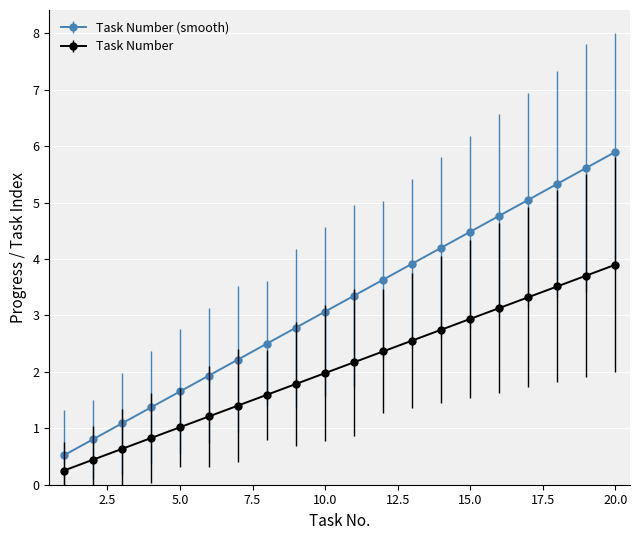

What is the value of the Task Number point at the 8th from the left?

1.6